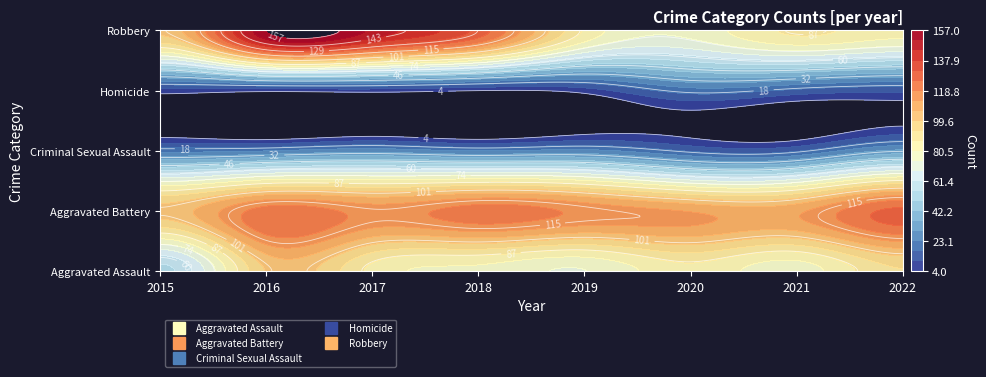

List the labels in order of Robbery value, smallest first.

2020, 2022, 2019, 2021, 2015, 2018, 2017, 2016